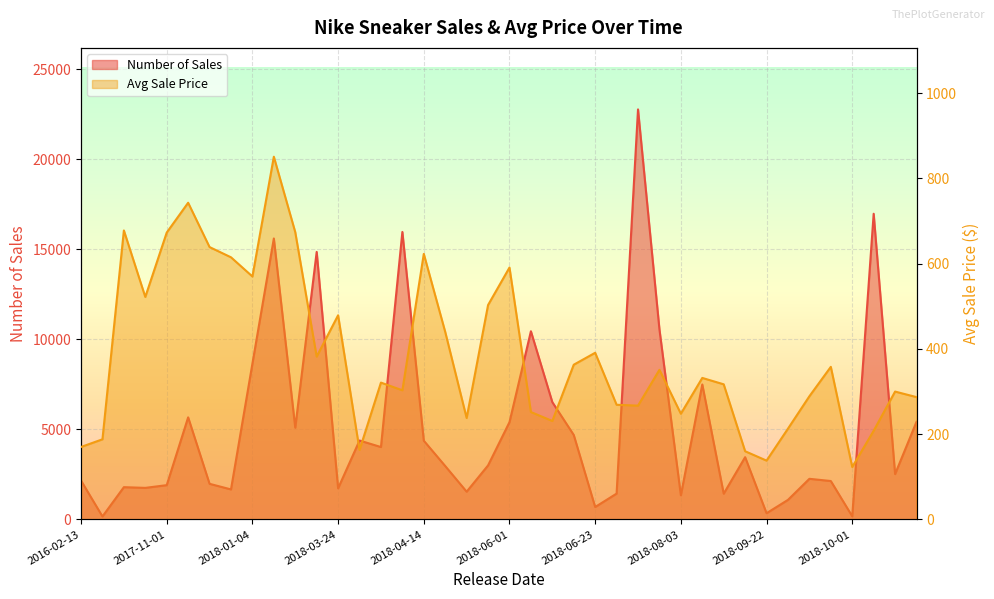

True or false: Number_of_Sales has more than 1 points higher than both neighbors.

True